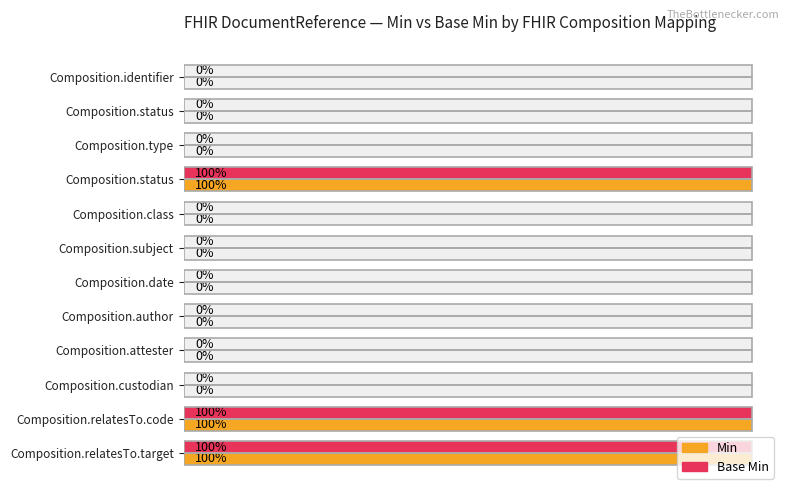

Rank the series at Composition.attester from highest to lowest value.

Min, Base Min